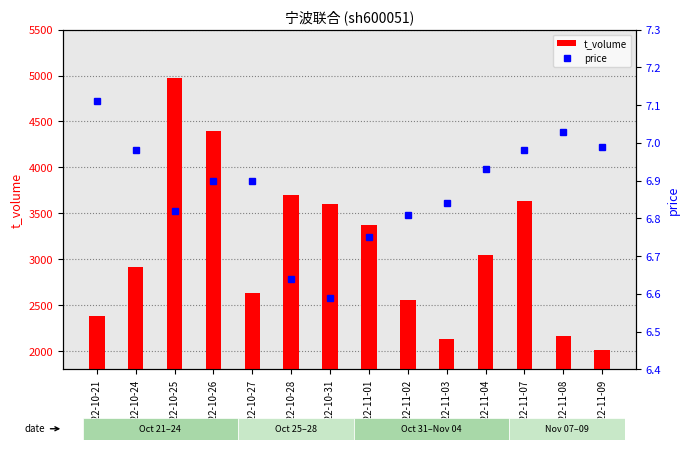

Which category has the highest value across all series?

2022-10-25